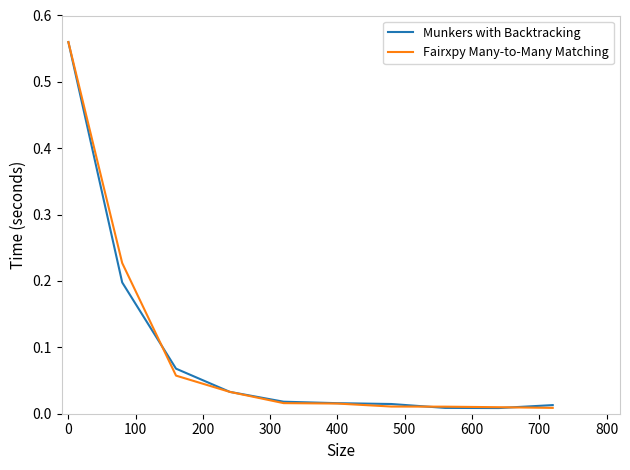

Which series has the largest range (max minus min)?

Munkers with Backtracking